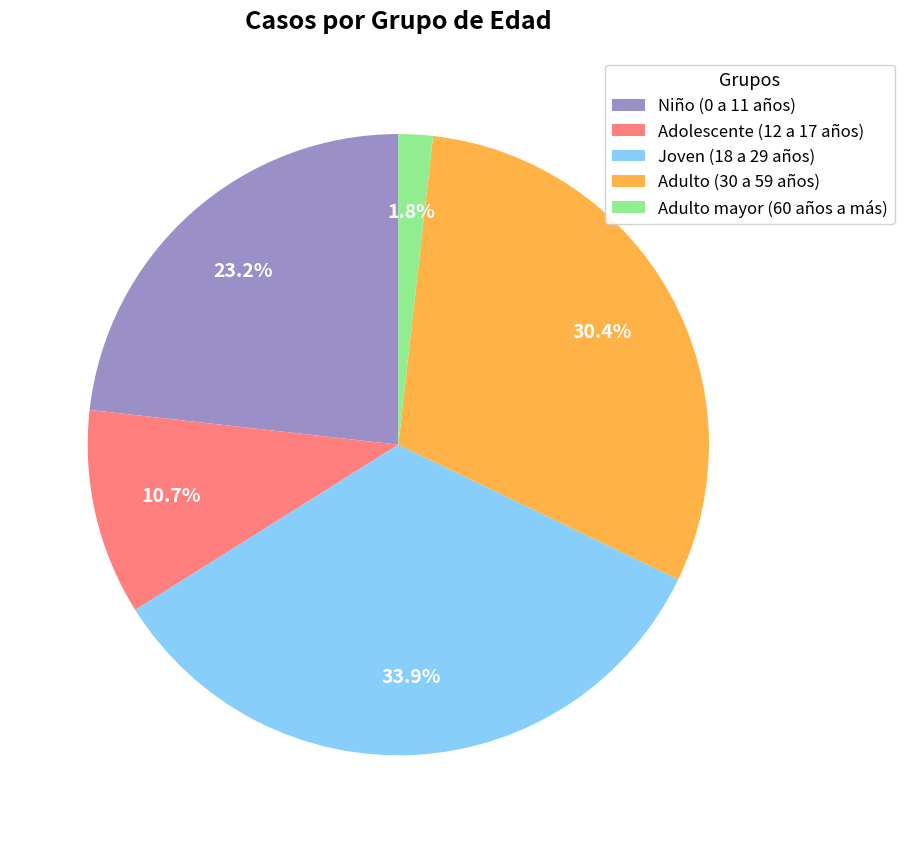

To the nearest percent, what portion does Joven (18 a 29 años) represent?

34%